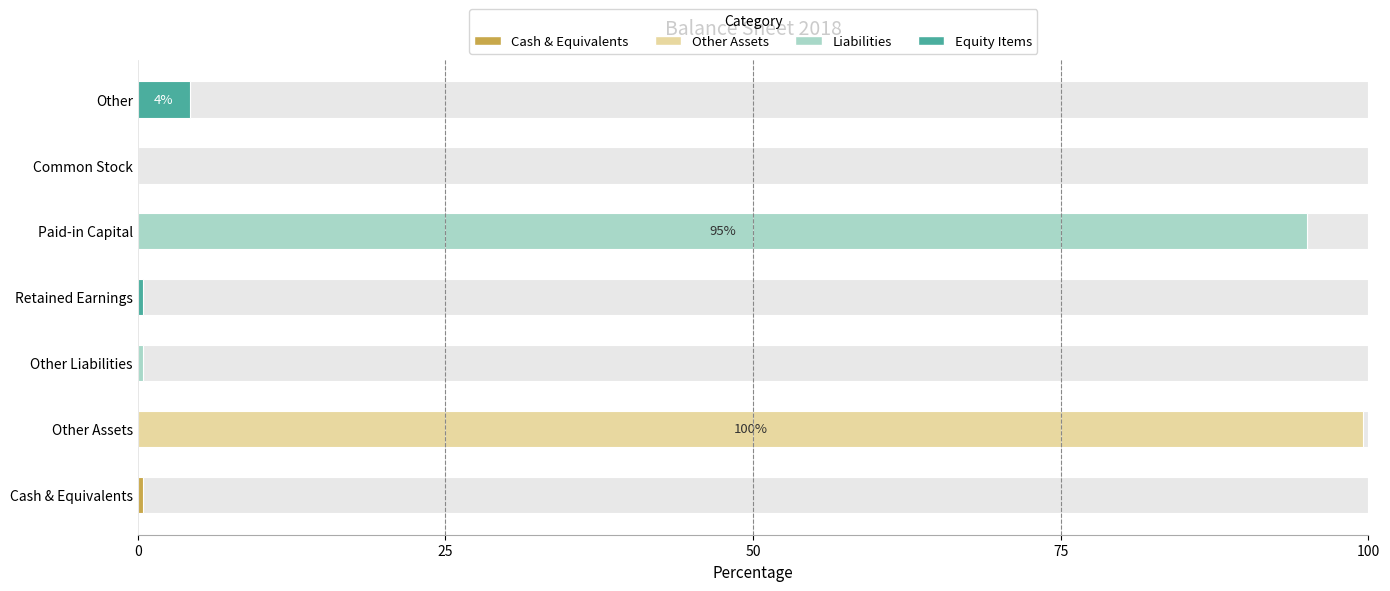

What is the difference between the maximum and minimum values?

99.6